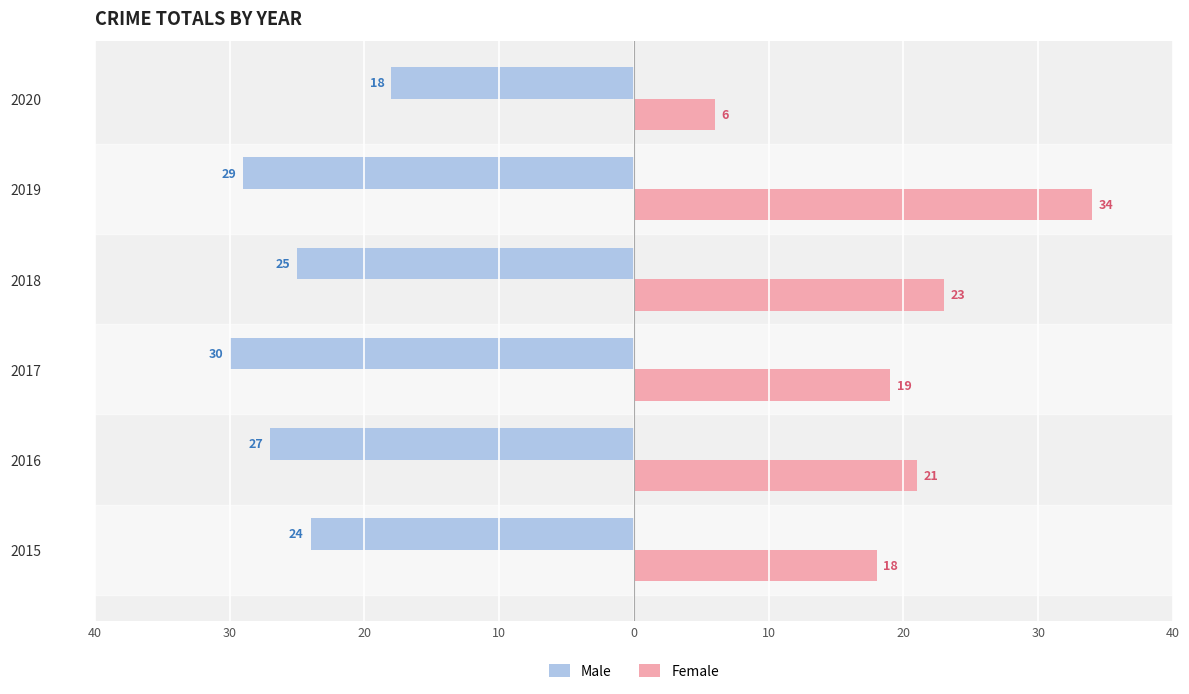

What are all the series names shown in the legend?

Male, Female